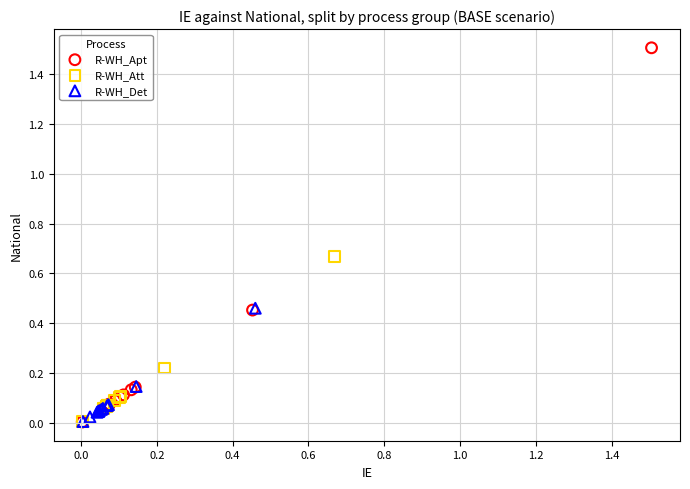

Which series has the largest Y range (max minus min)?

R-WH_Apt